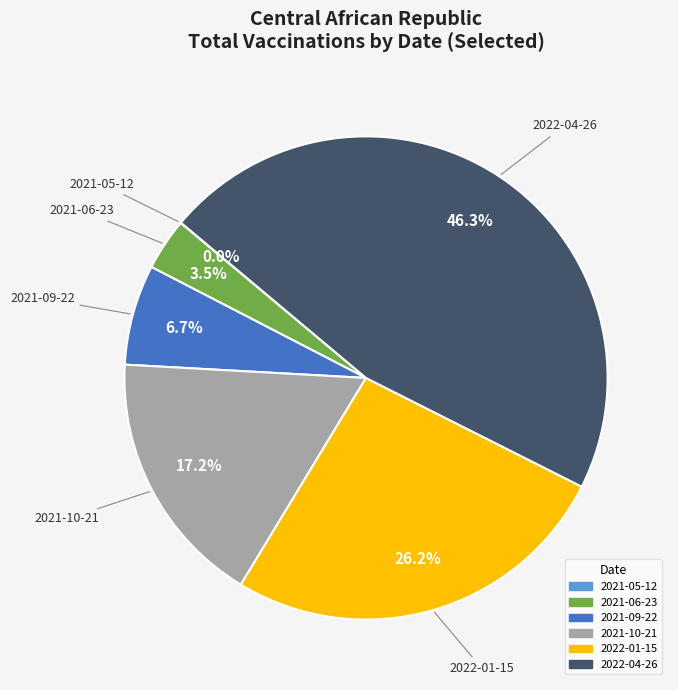

What percentage is NOT represented by 2022-01-15?

73.8%